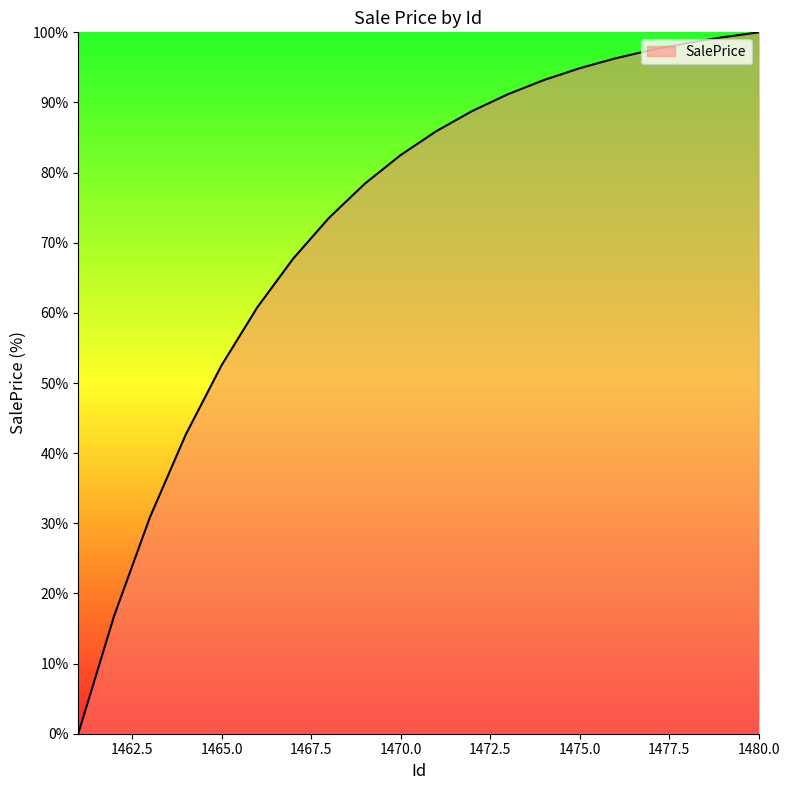

What is the maximum value shown in the chart?

100.0